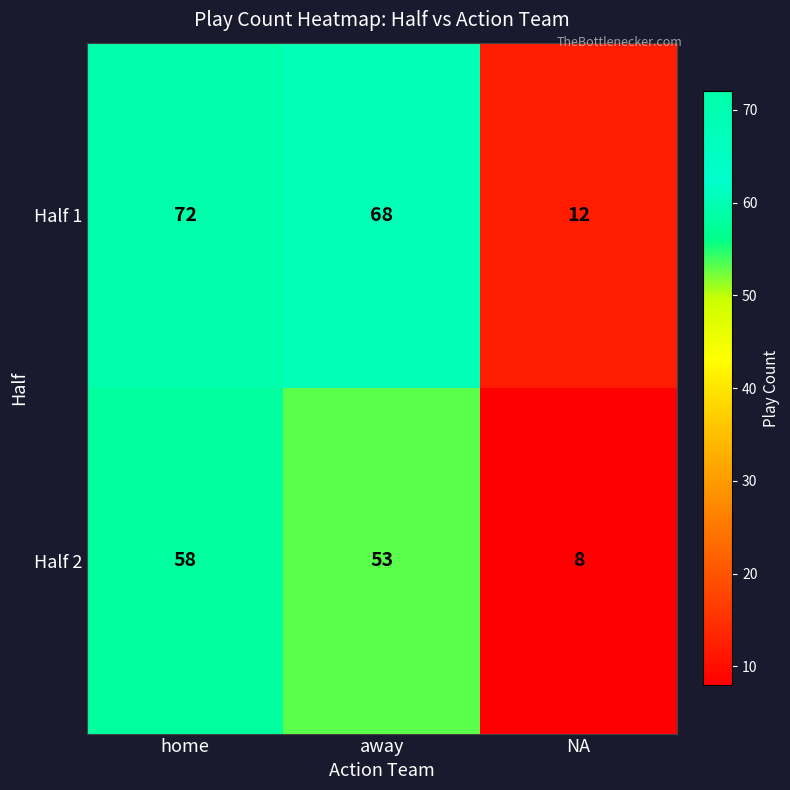

Is the value of Half 2 at home greater than the value of Half 1 at NA?

Yes